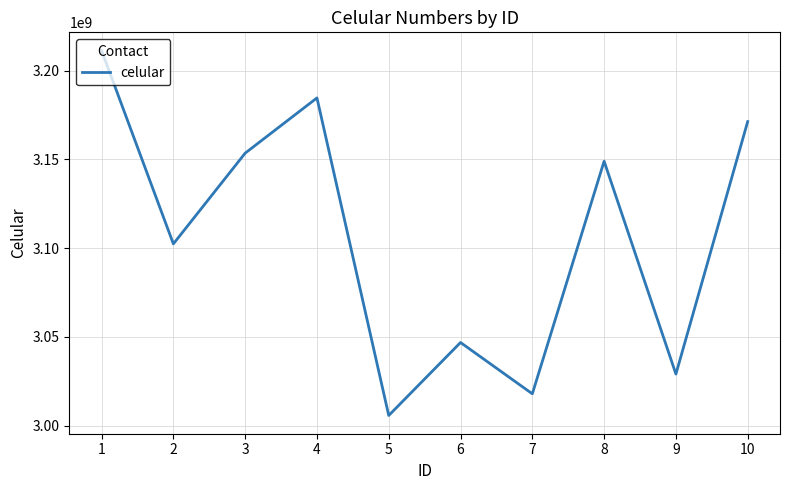

What is the ratio of the value at 5 to the value at 4?

0.9